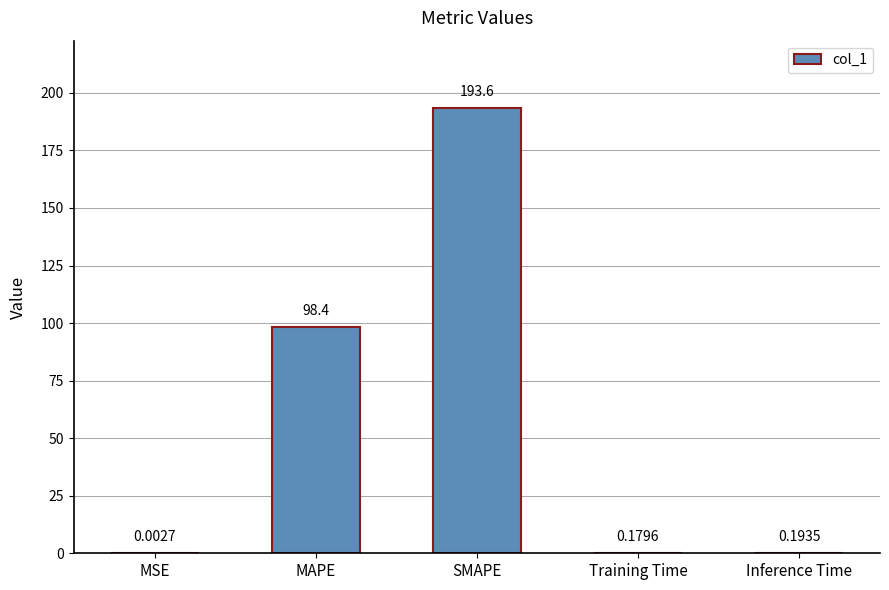

What is the change in value from SMAPE to Inference Time?

-193.4